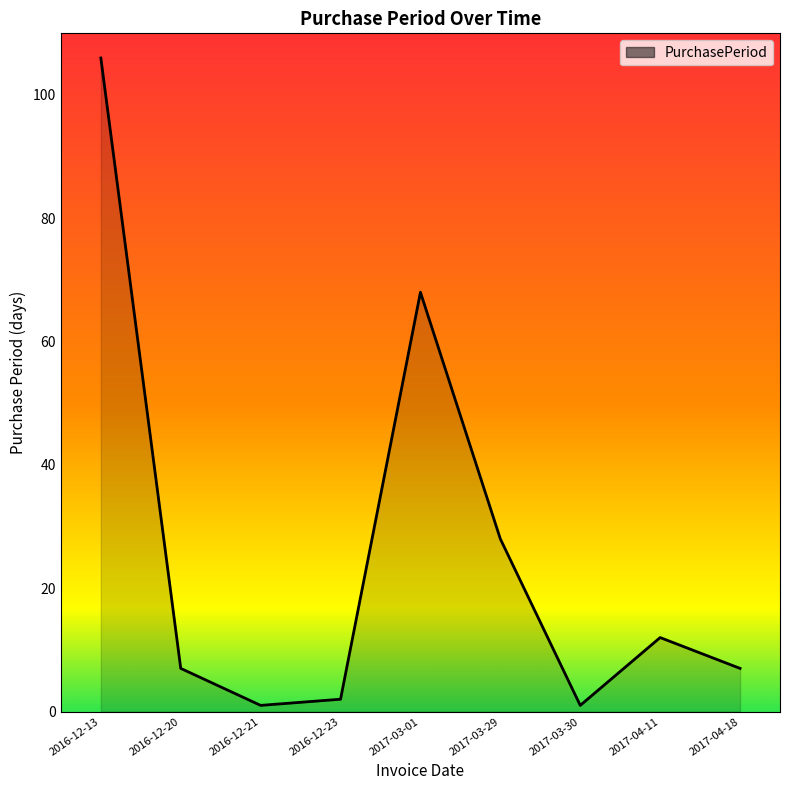

Reading left to right, list all the values displayed in this chart.

106	7	1	2	68	28	1	12	7